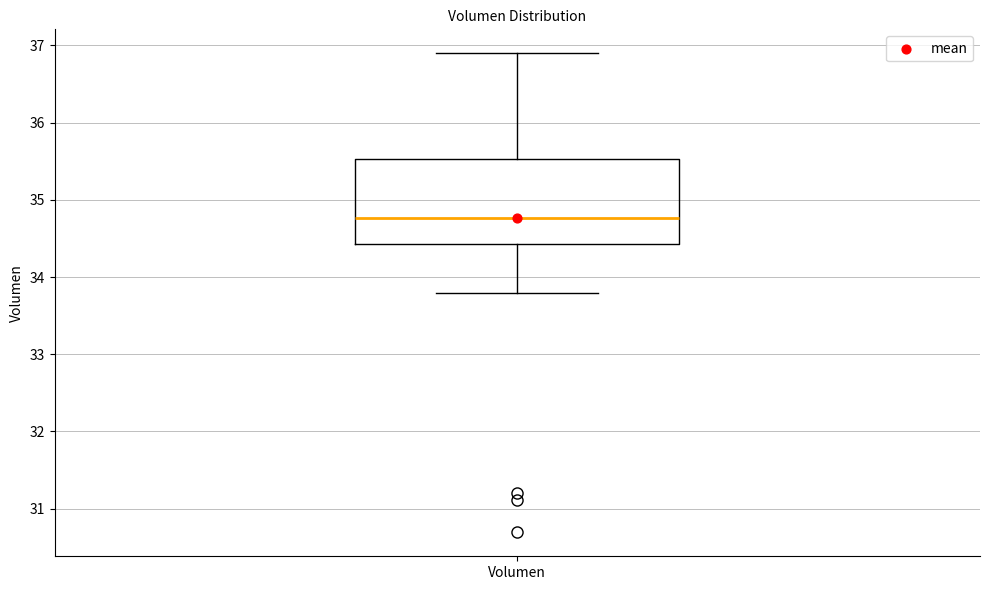

Transcribe this box plot: give where the median line is, the range the box spans, and where the two whiskers end, as read against the y-axis. The values are not printed on the chart, so give them approximately, as read against the axis.

median 34.8, box 34.4 to 35.5, whiskers 33.8 to 36.9